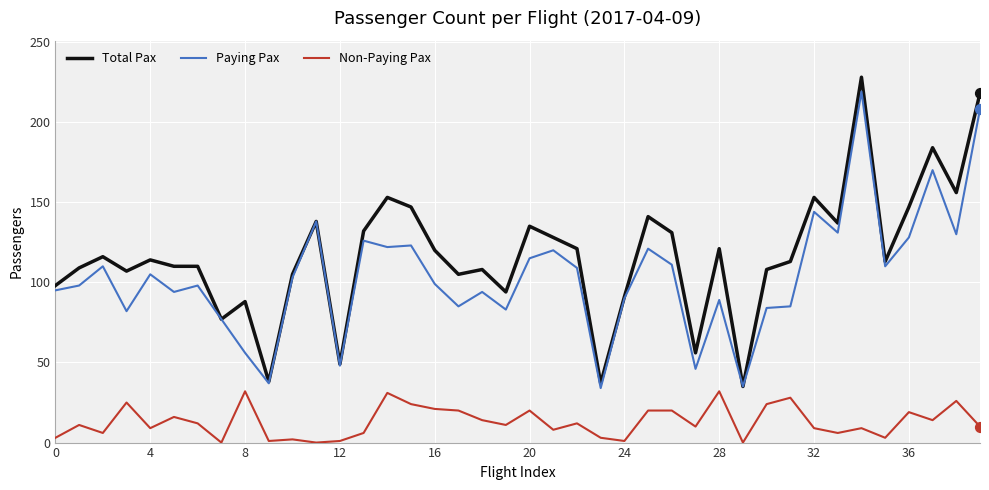

Which series has the largest total across all categories?

Total Pax